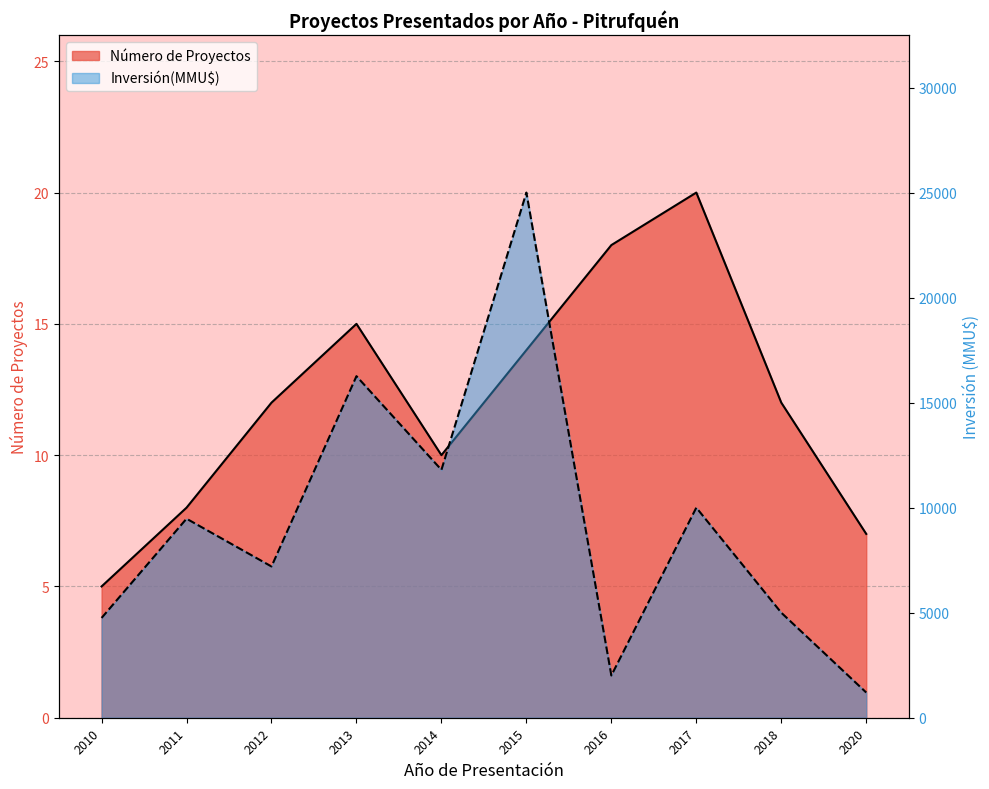

List the series in order of their overall mean, lowest first.

Número de Proyectos, Inversión(MMU$)